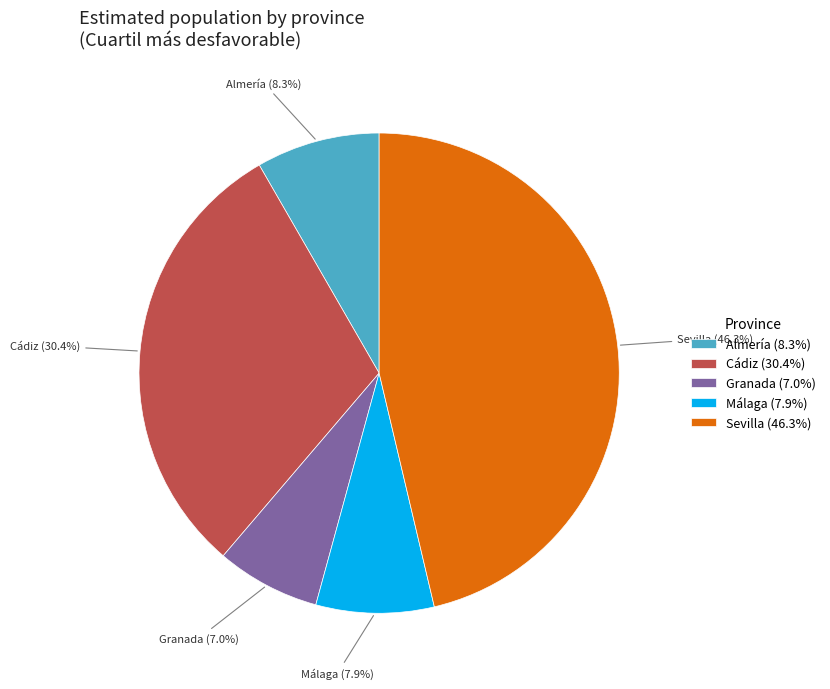

Do Granada (7.0%) and Málaga (7.9%) together represent more than half of the pie?

No